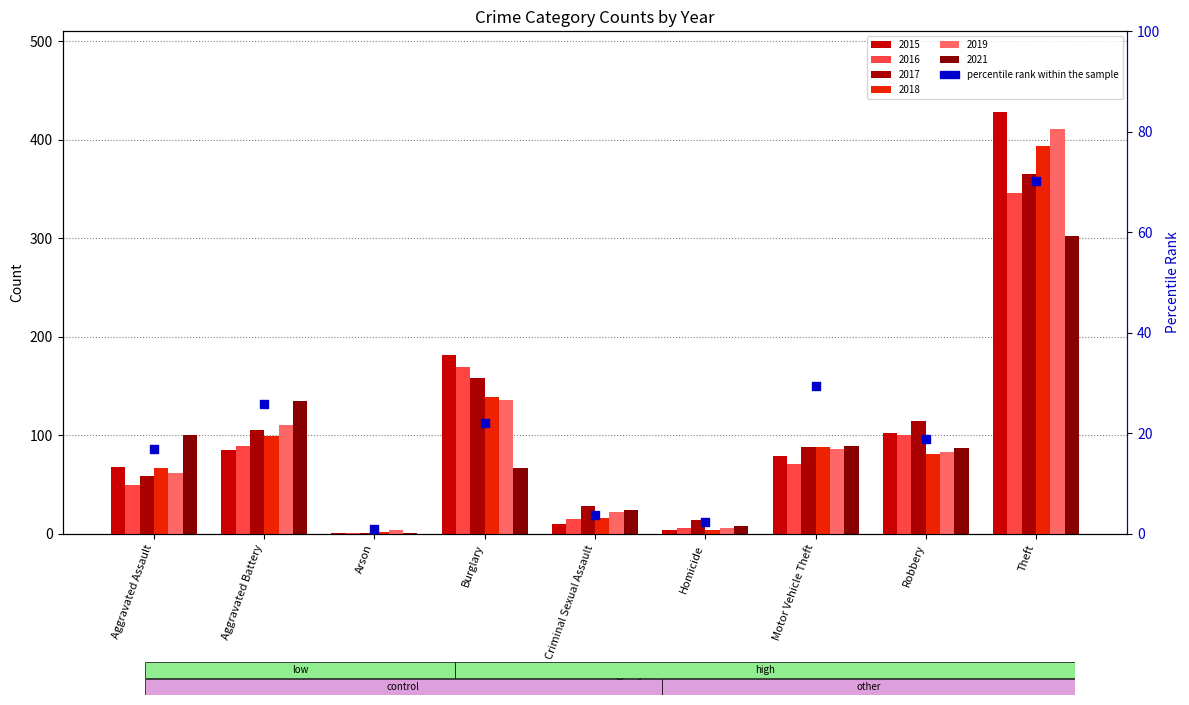

What is the ratio of the value at Aggravated Assault to the value at Arson?

16.8